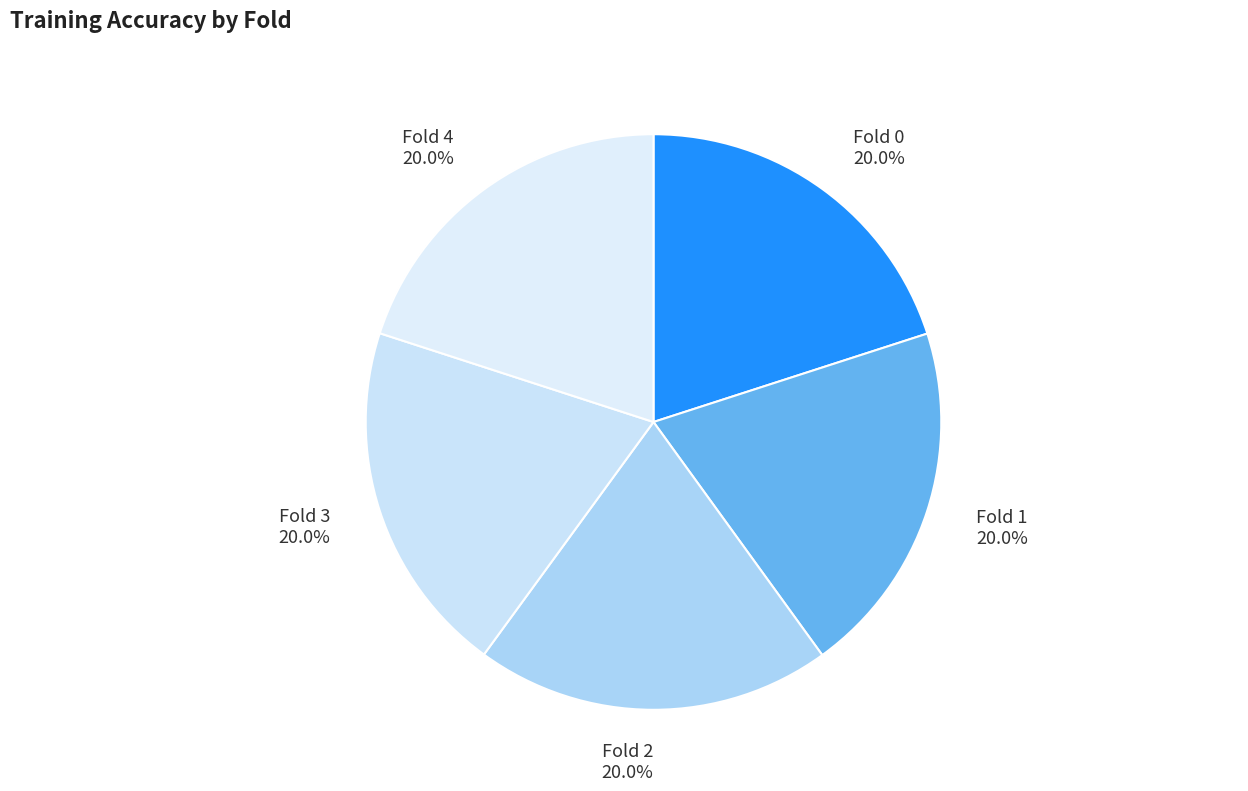

Is there any slice that represents more than half of the pie?

No